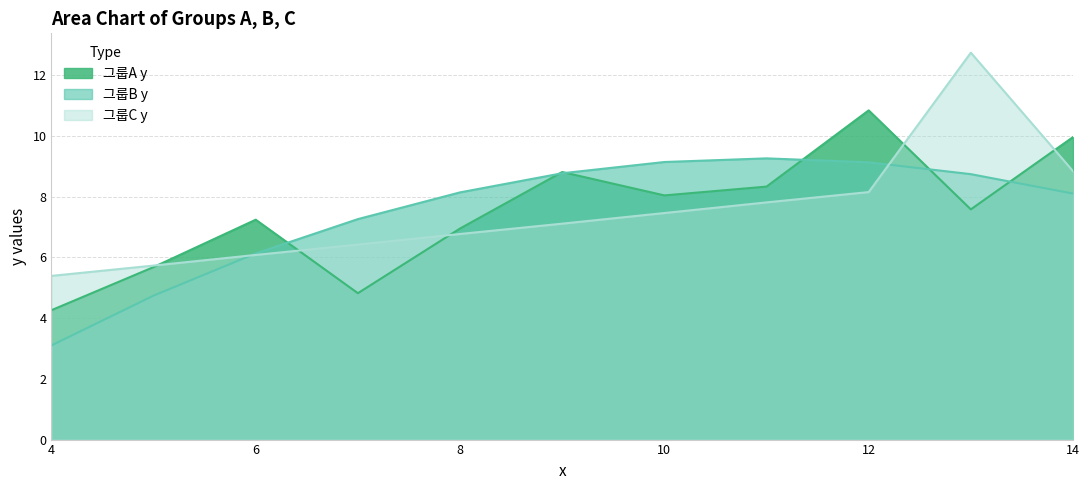

How many distinct data groups are displayed?

3